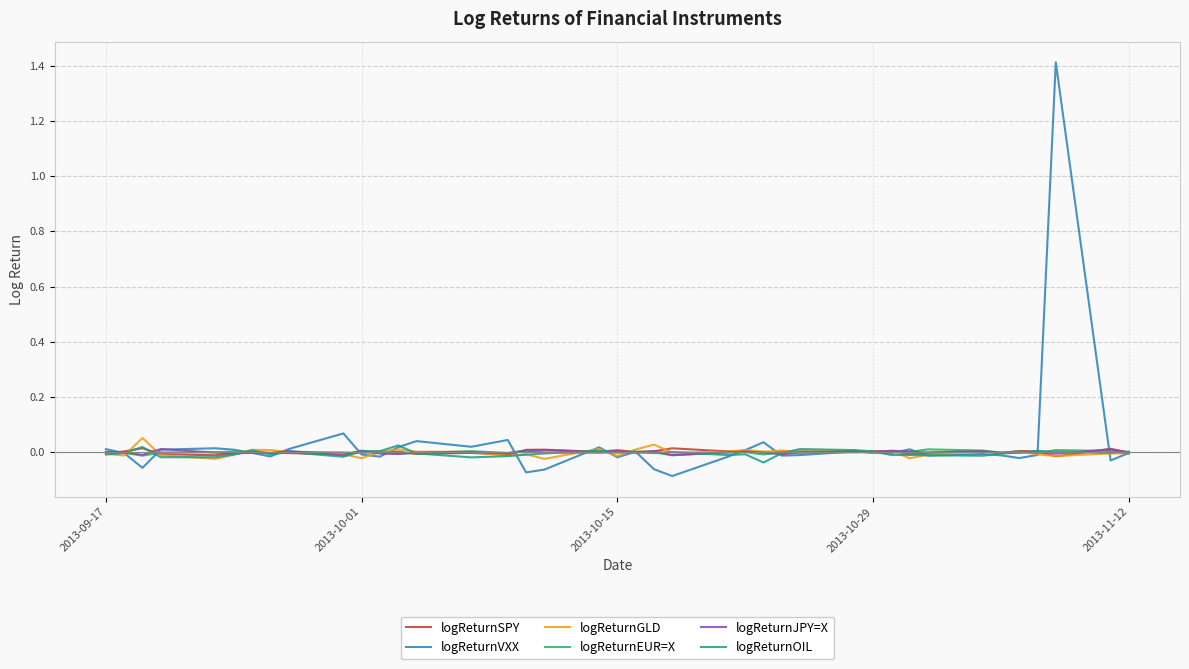

Which series has the largest range (max minus min)?

logReturnVXX